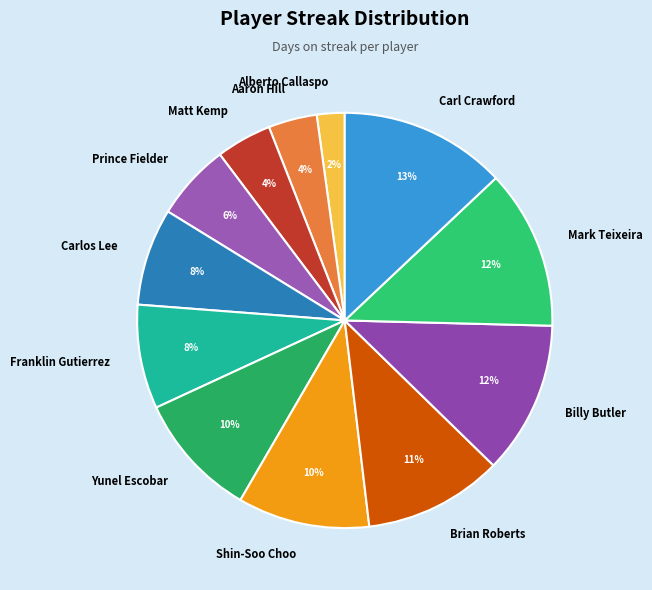

To the nearest percent, what is the difference between the largest and smallest slice percentages?

11%